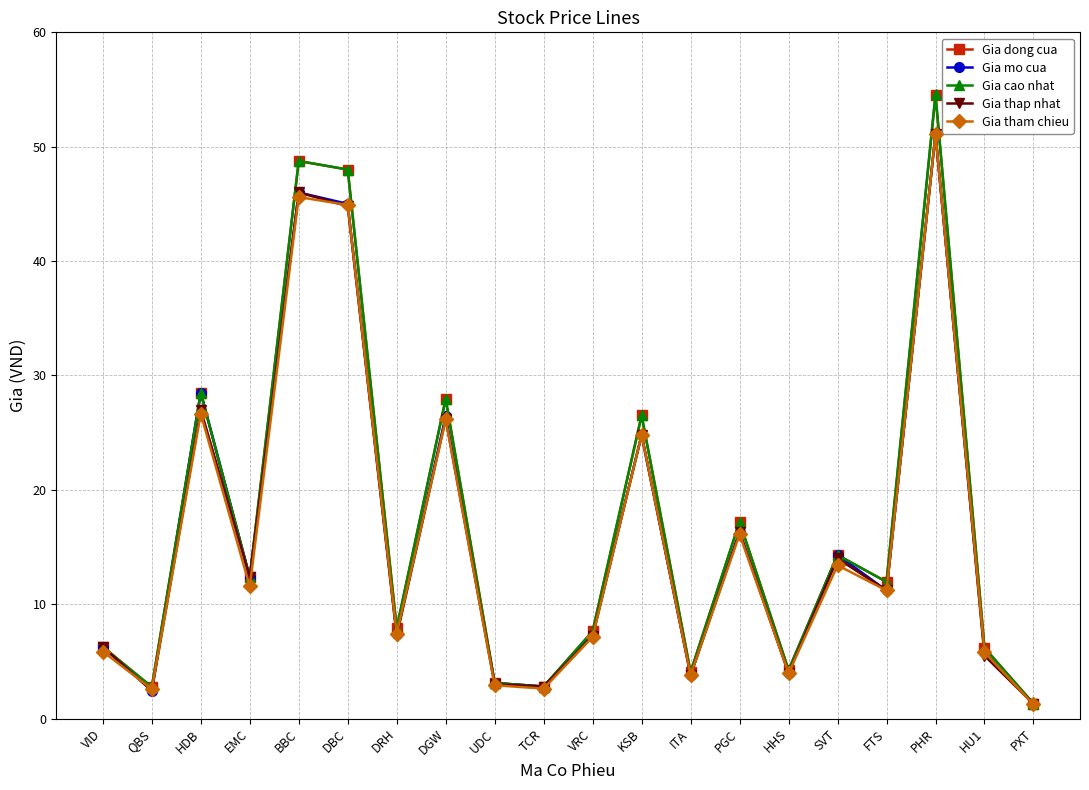

What is the total value across all series at TCR?

13.8